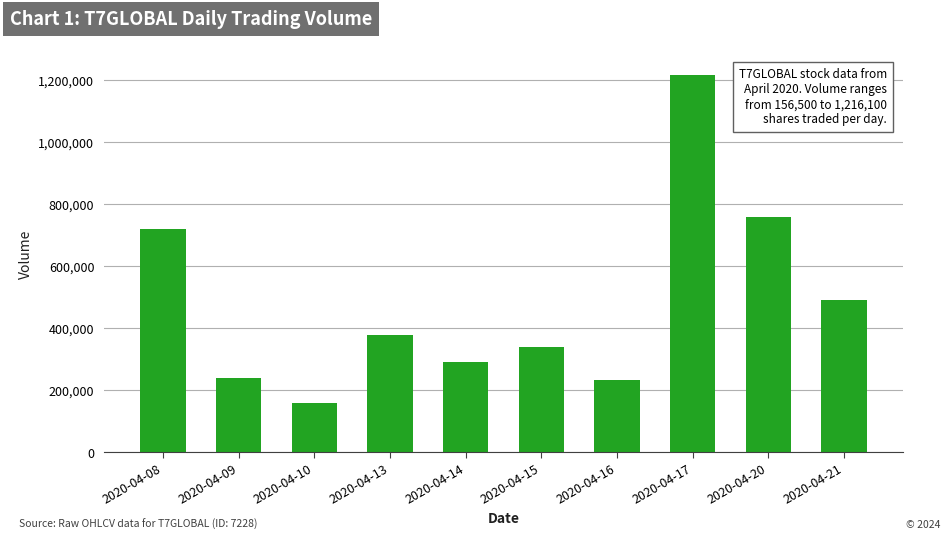

What is the difference between the second highest and minimum values?

600700